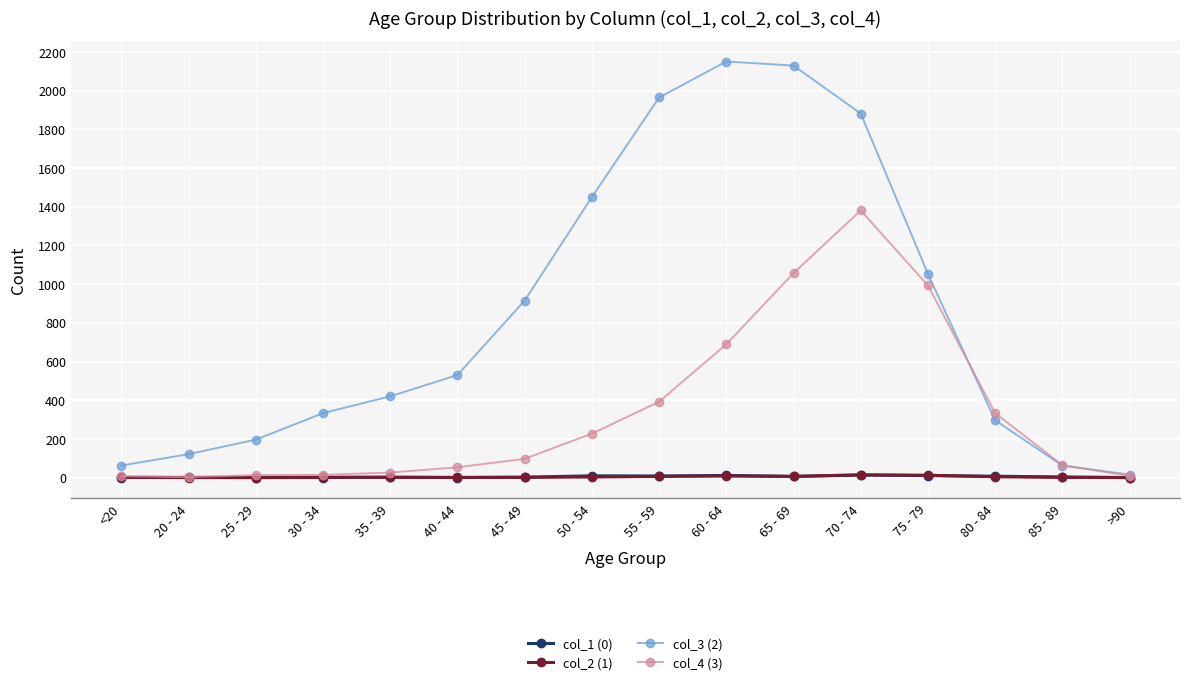

What position from the left is 80 - 84?

14